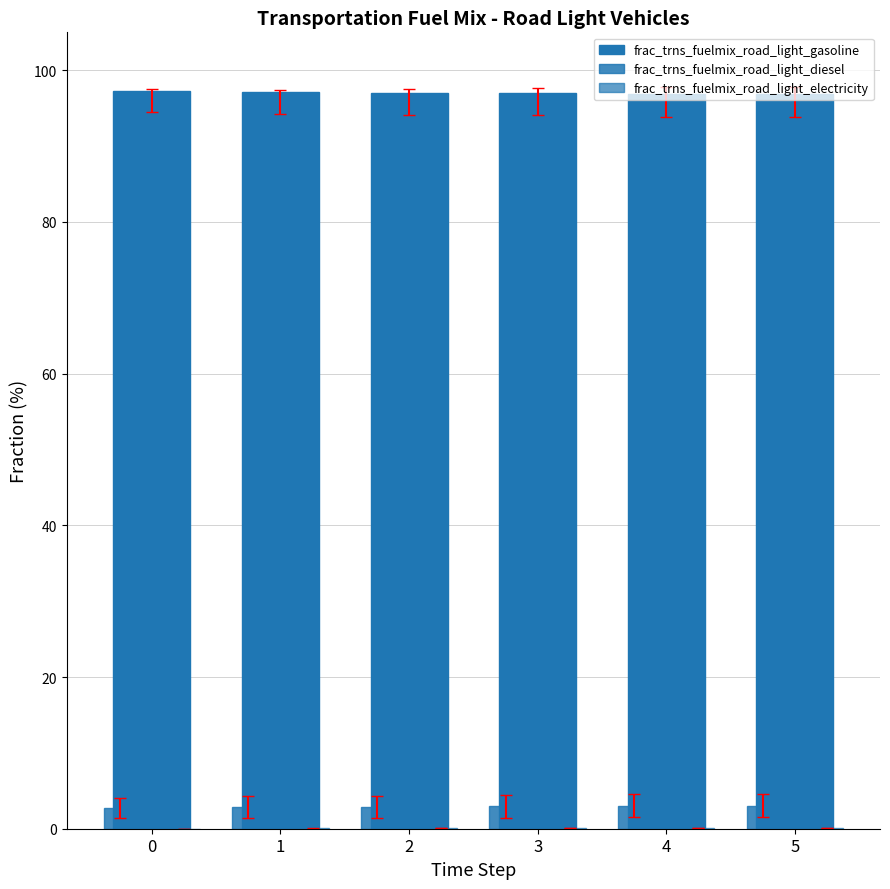

Rank the categories by frac_trns_fuelmix_road_light_electricity value from lowest to highest.

0, 1, 2, 3, 4, 5